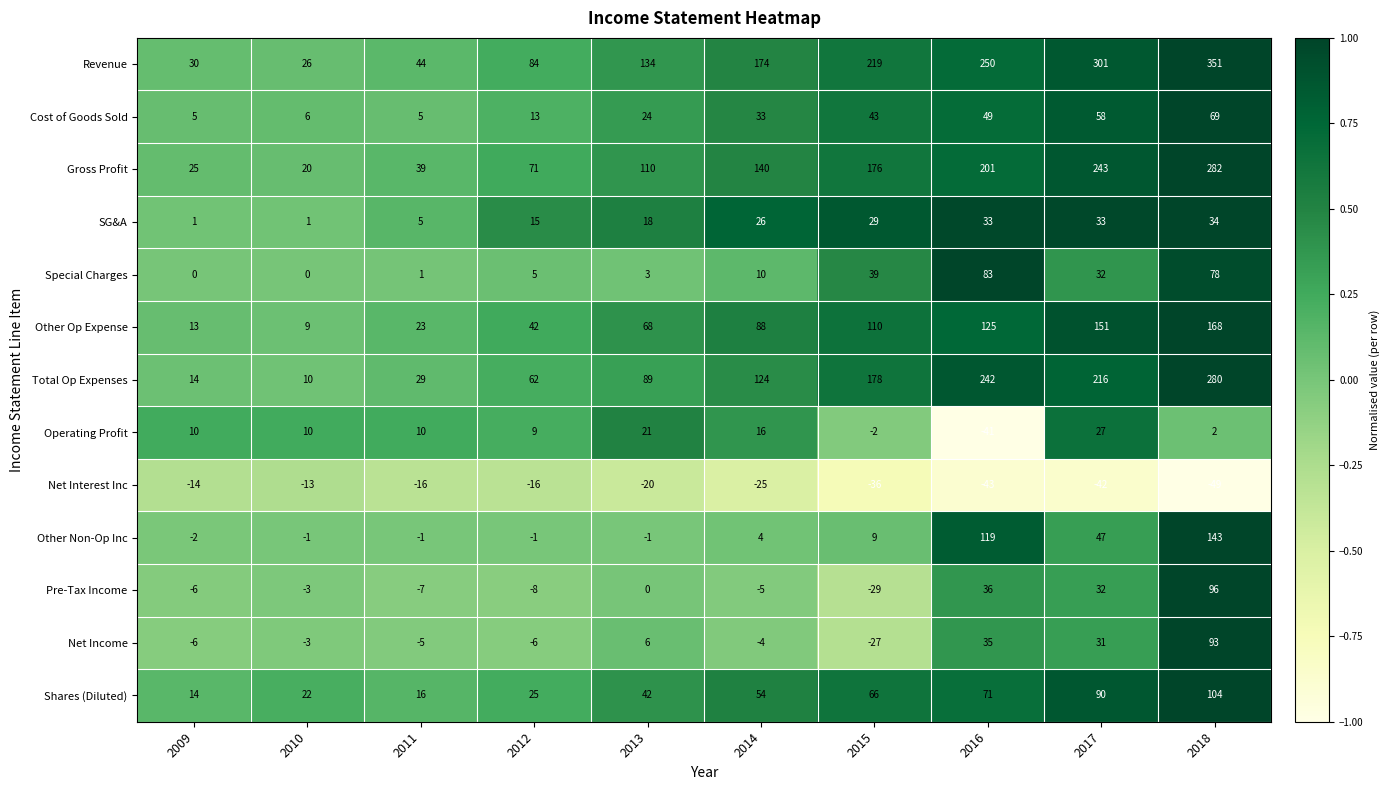

Between 2015 and 2018, which series saw the biggest shift?

Other Non-Op Inc